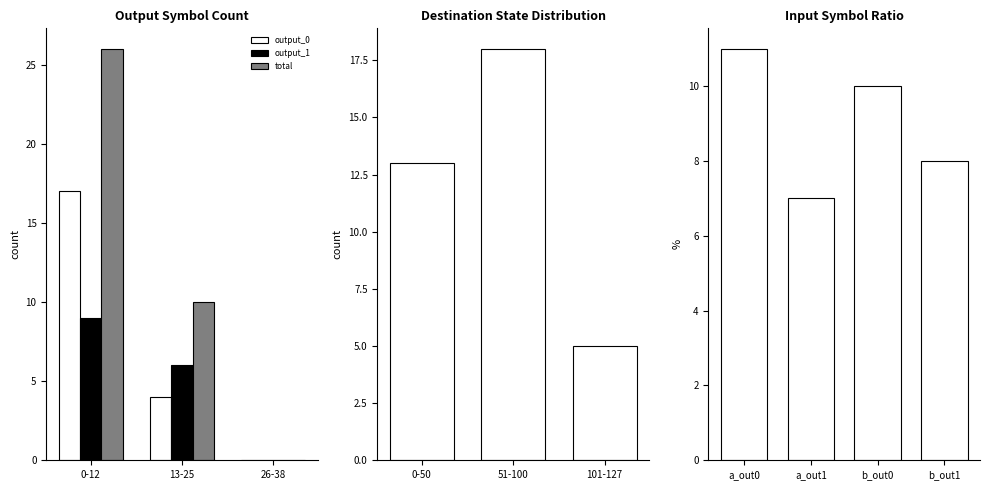

Is it true that total equals 26 at 0-12?

True